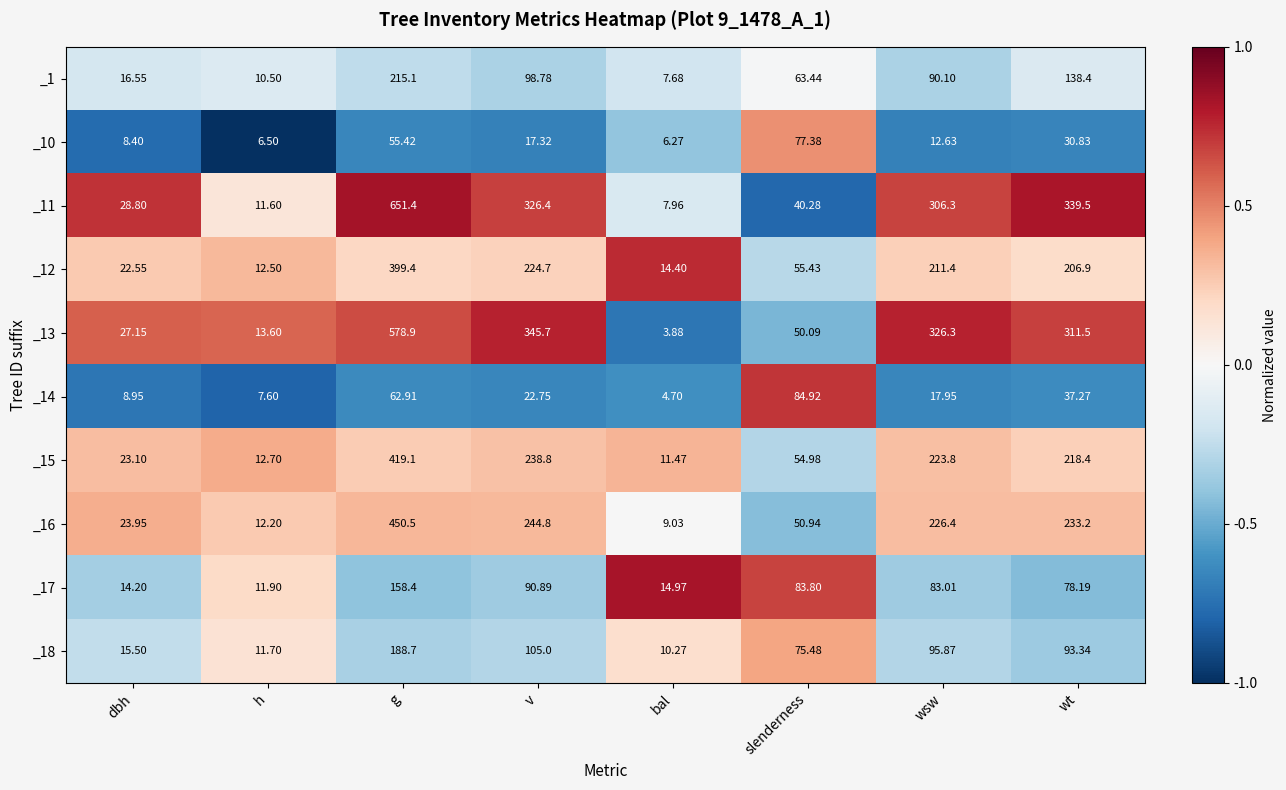

At which category is the sum across all series the highest?

g